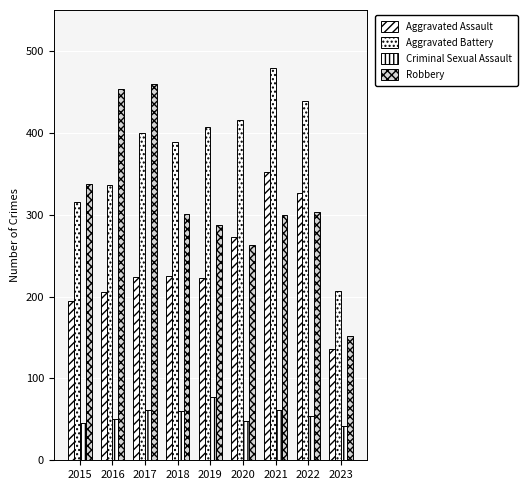

How many bars are there in each group?

4